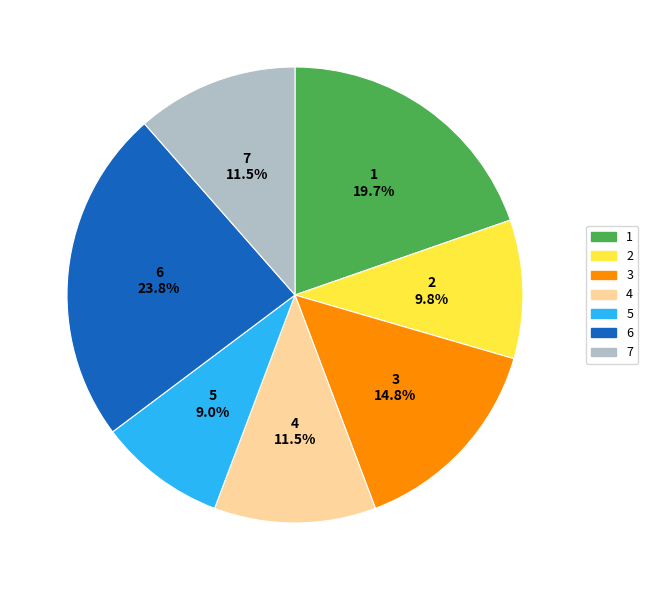

To the nearest percent, what is the difference between the largest and smallest slice percentages?

15%